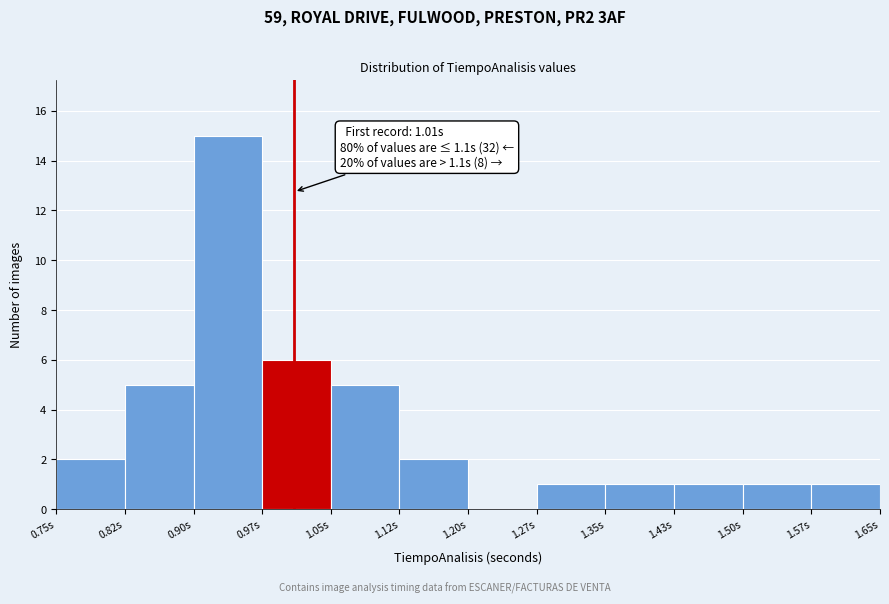

Which range on the x-axis has the tallest bar?

0.900 to 0.975